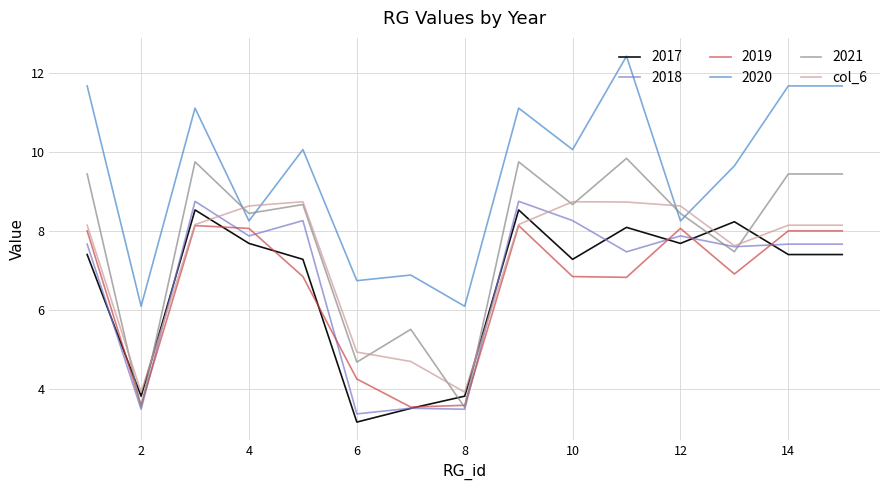

Which series has the largest total across all categories?

2020